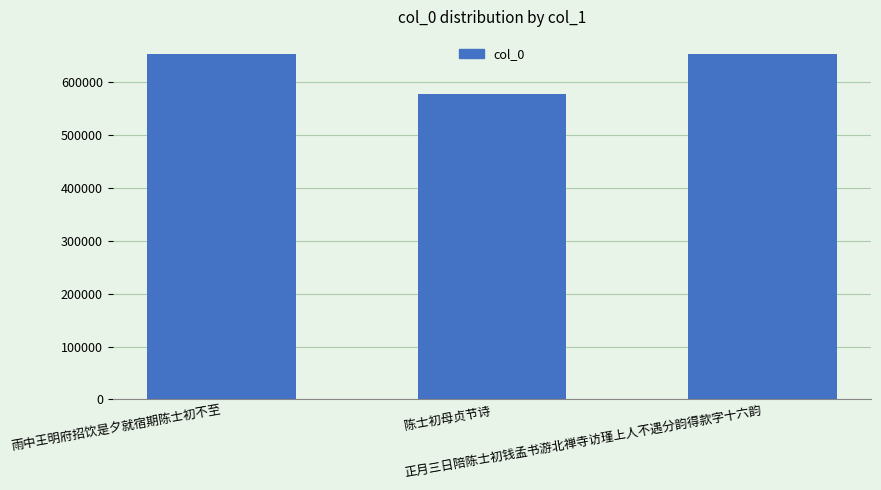

What is the value of the 2nd bar from the left?

577055